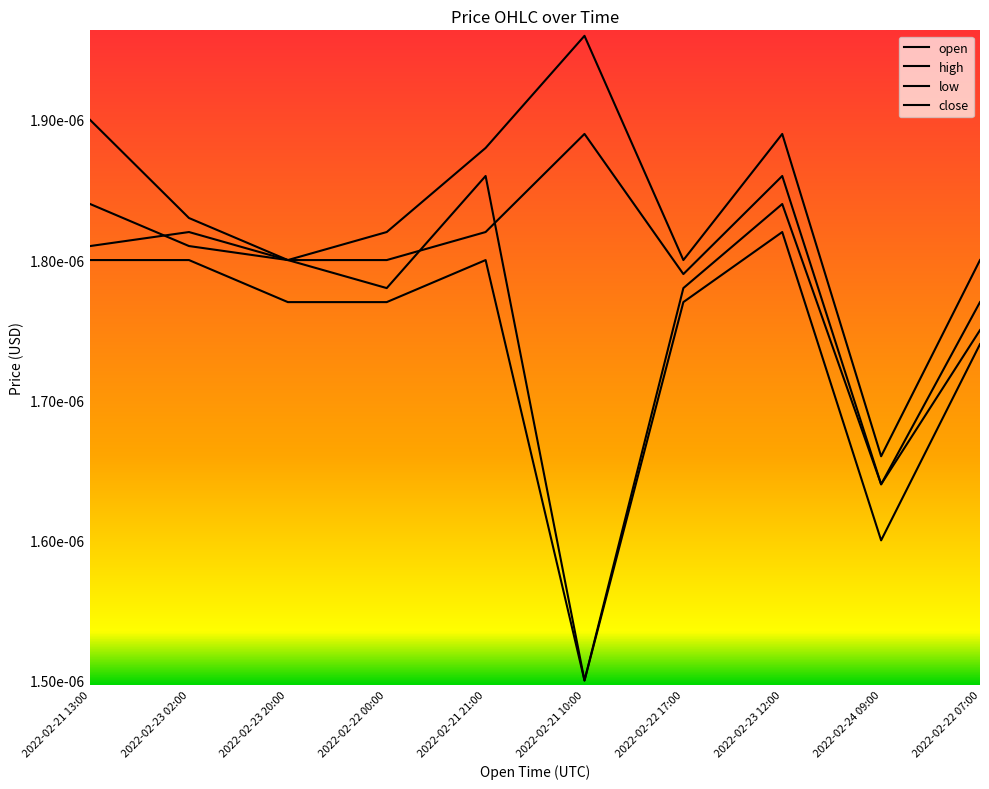

Is this an area chart (filled region under the line)?

No